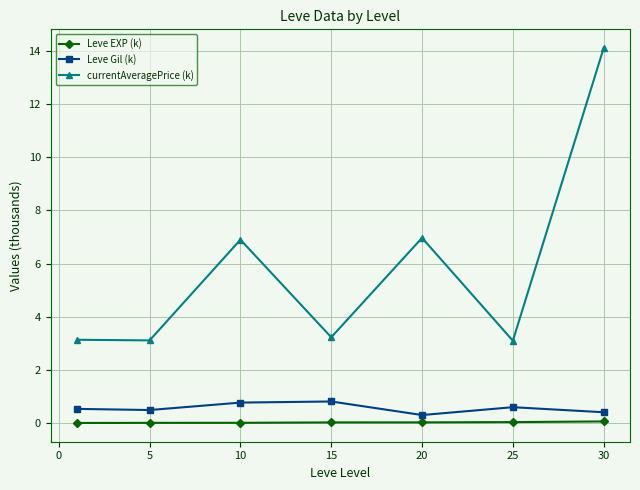

What is the highest value of the Leve Gil (k) series?

0.8